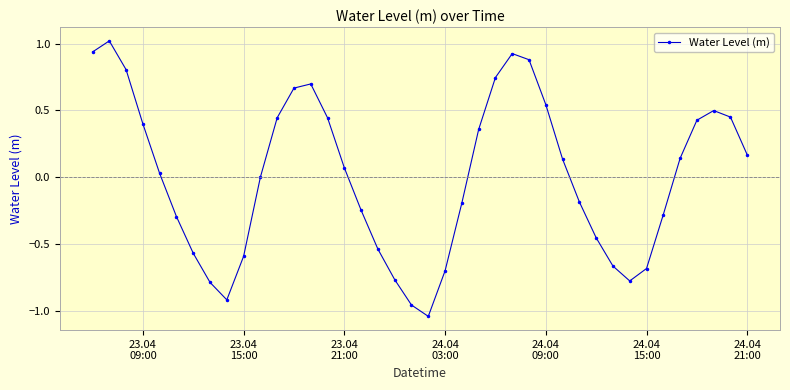

What is the difference between the maximum and minimum values?

2.1